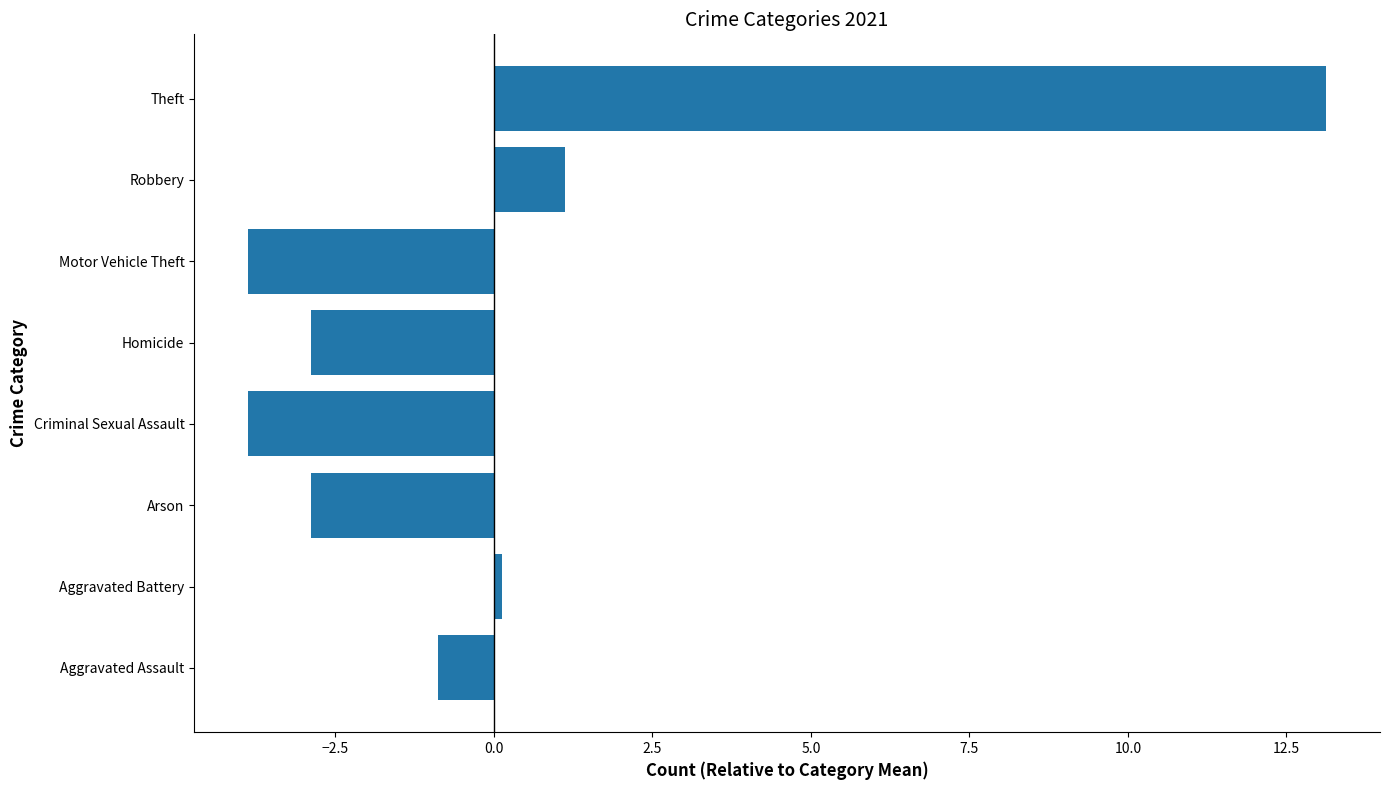

What is the smallest value displayed?

-3.9